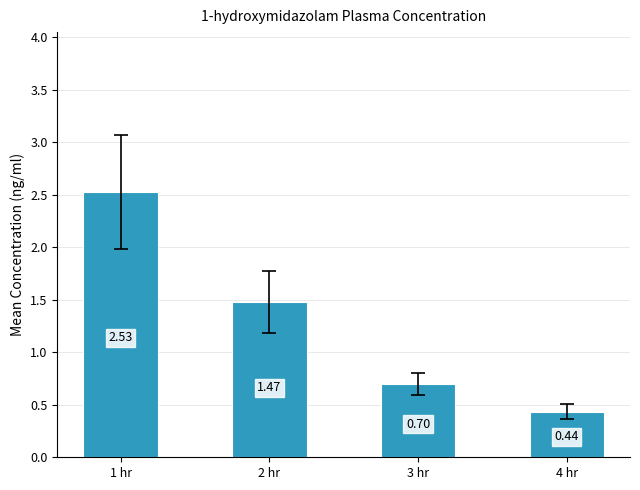

What is the difference between the second highest and minimum values?

1.0